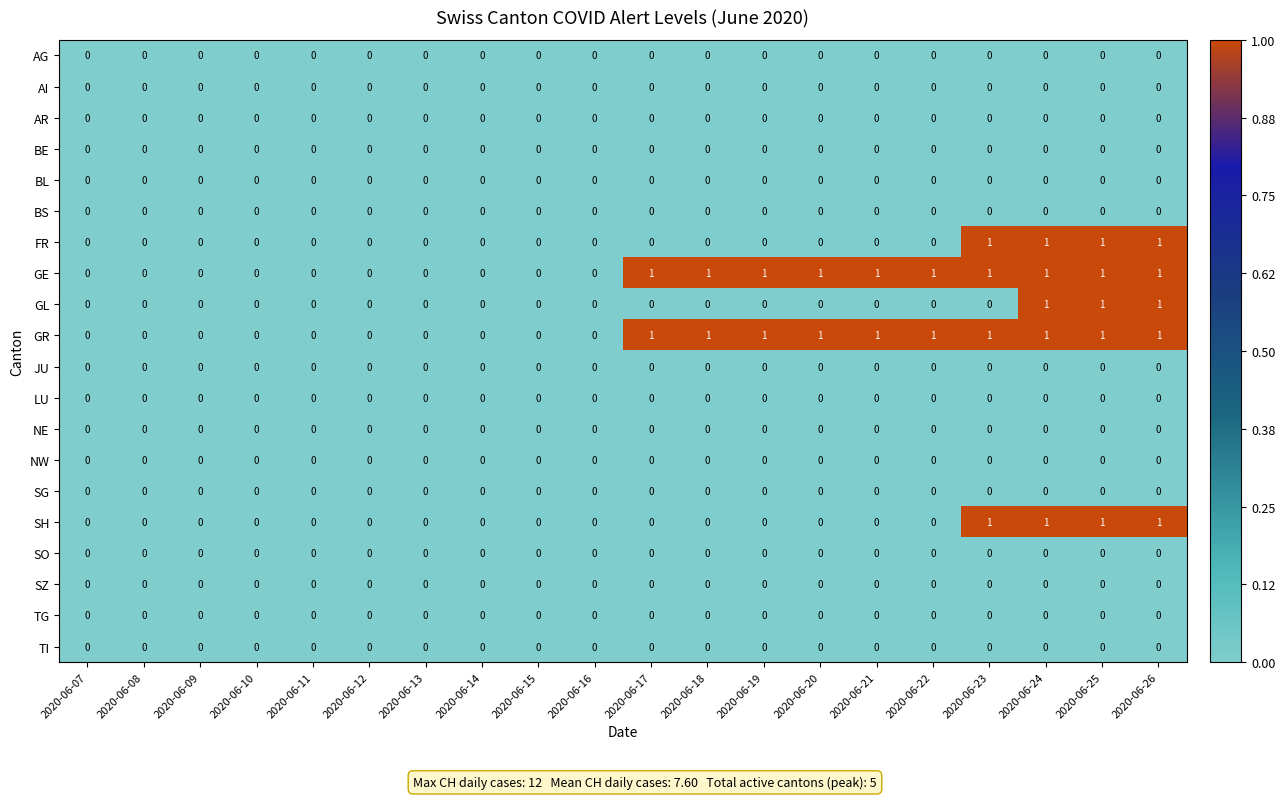

What is the difference between the highest and lowest values at 2020-06-26?

1